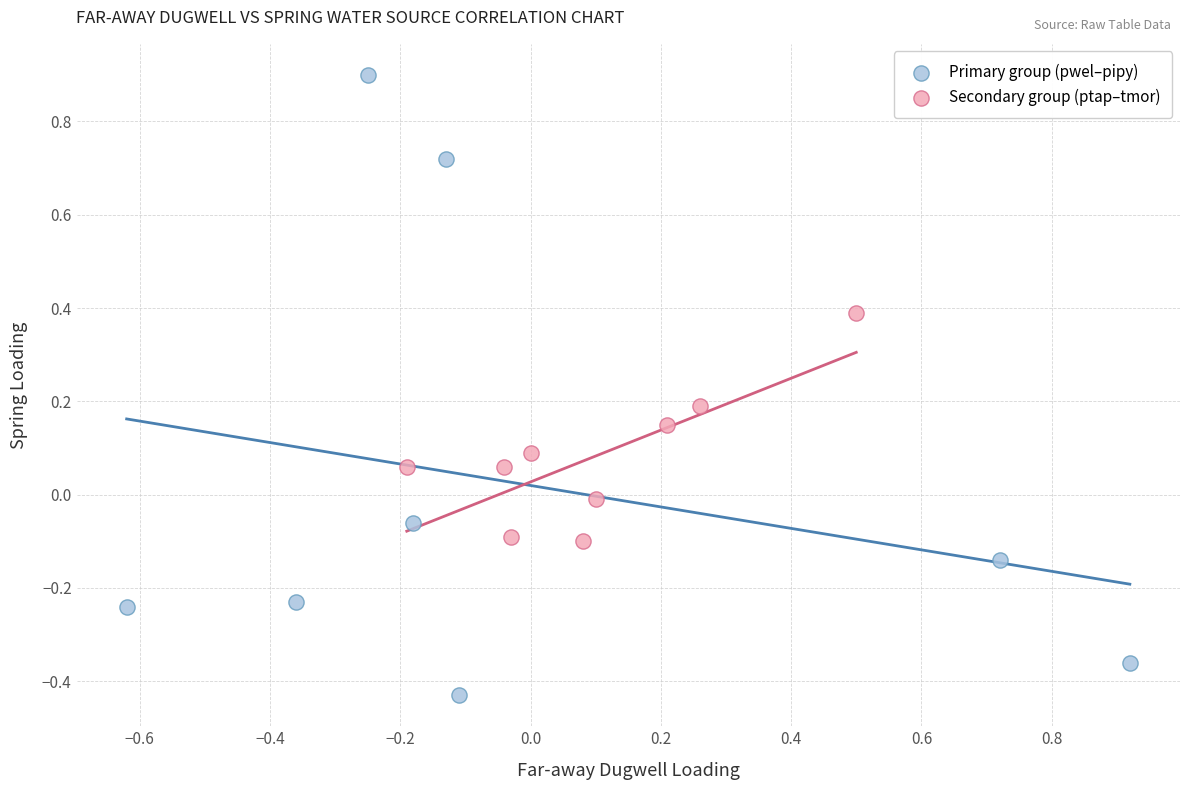

Which series has the widest spread of Y values?

Primary group (pwel–pipy)